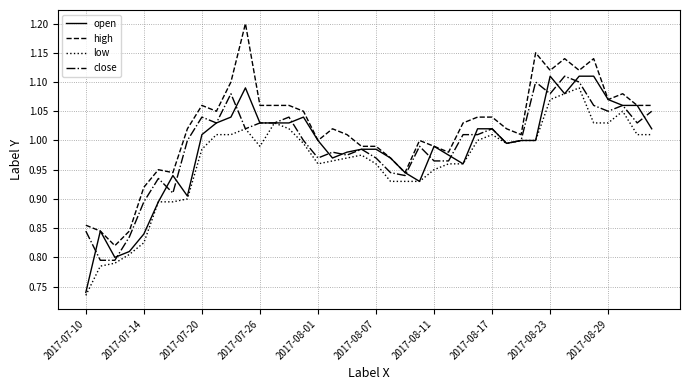

Which series has the largest total across all categories?

high